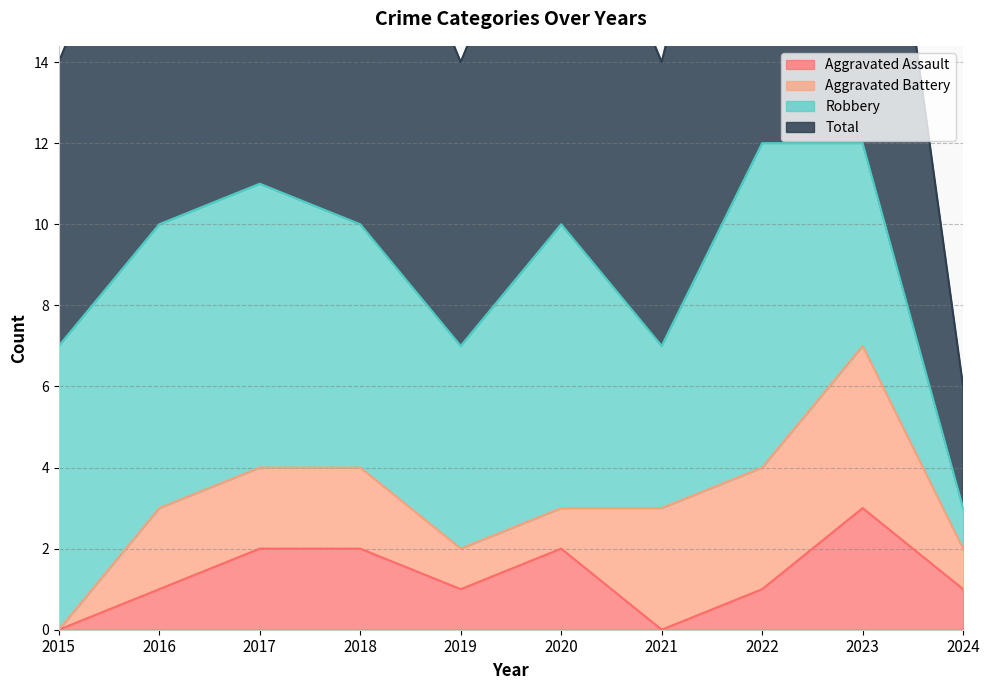

What is the sum of the Aggravated Assault values at 2019 and 2017?

3